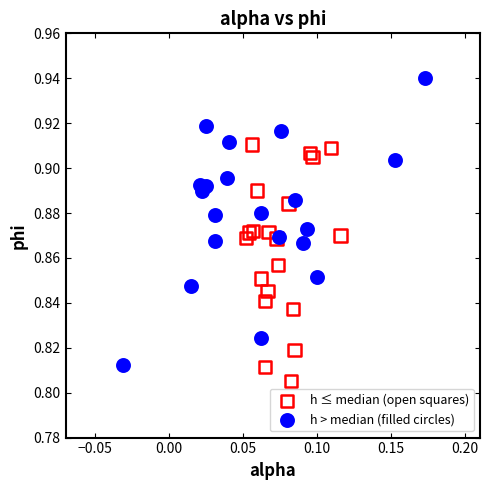

Which series reaches the minimum Y coordinate?

h ≤ median (open squares)